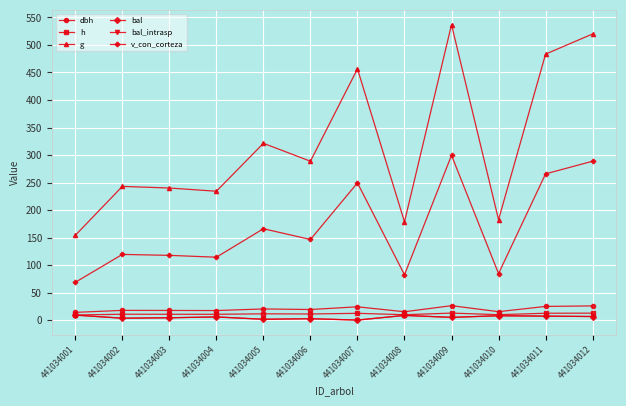

Which category has the lowest value in the h series?

441034001